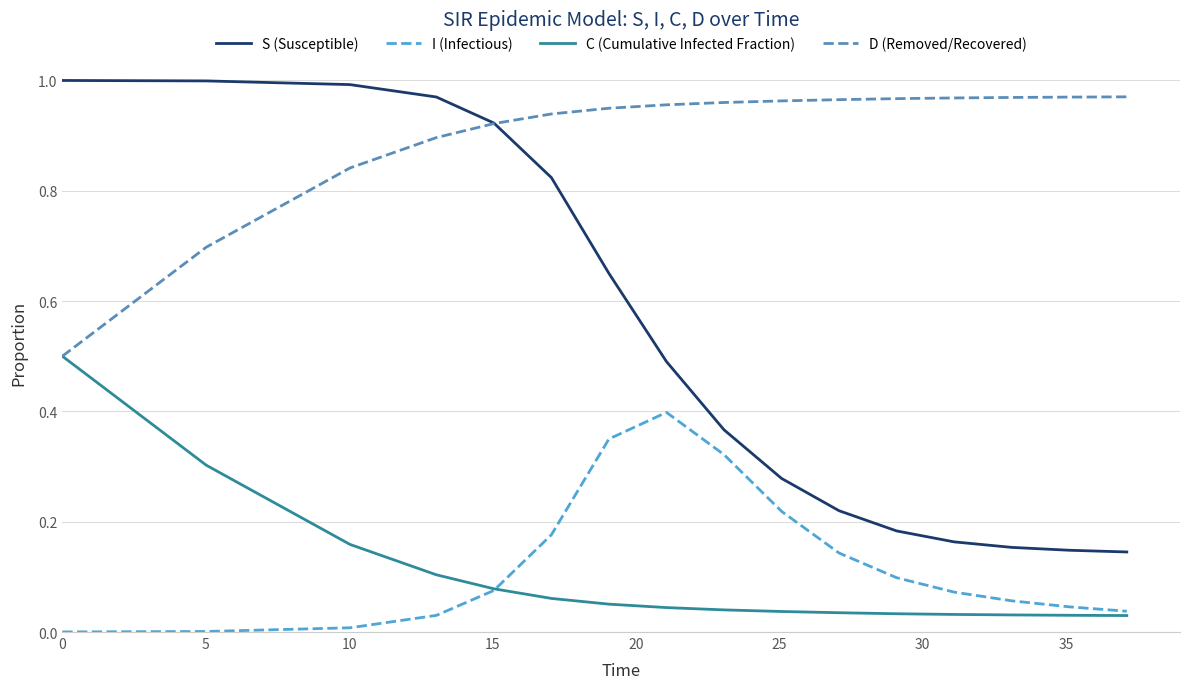

Which series has the largest total across all categories?

D (Removed/Recovered)